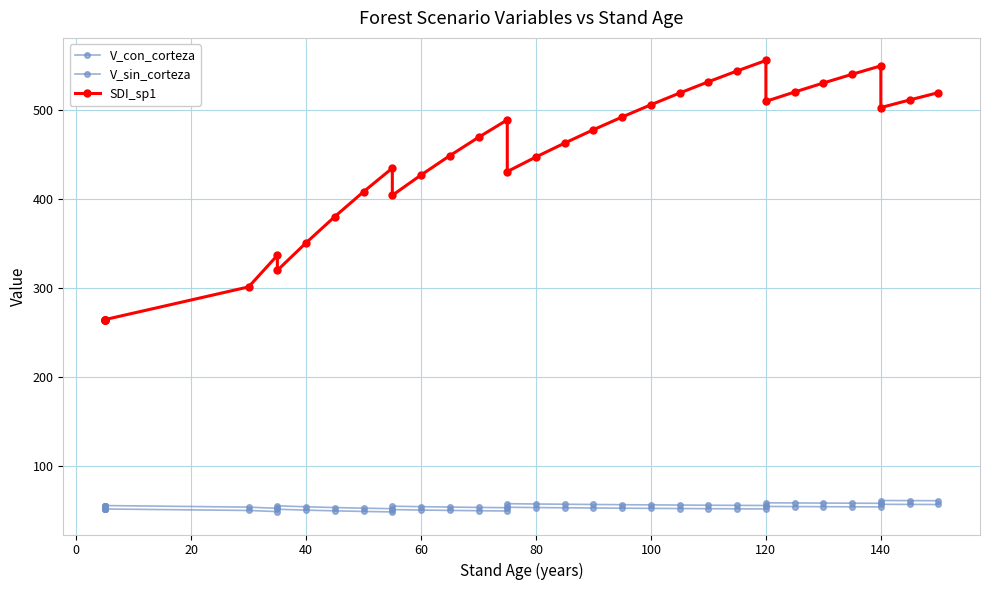

At how many categories does at least one series exceed 161?

36